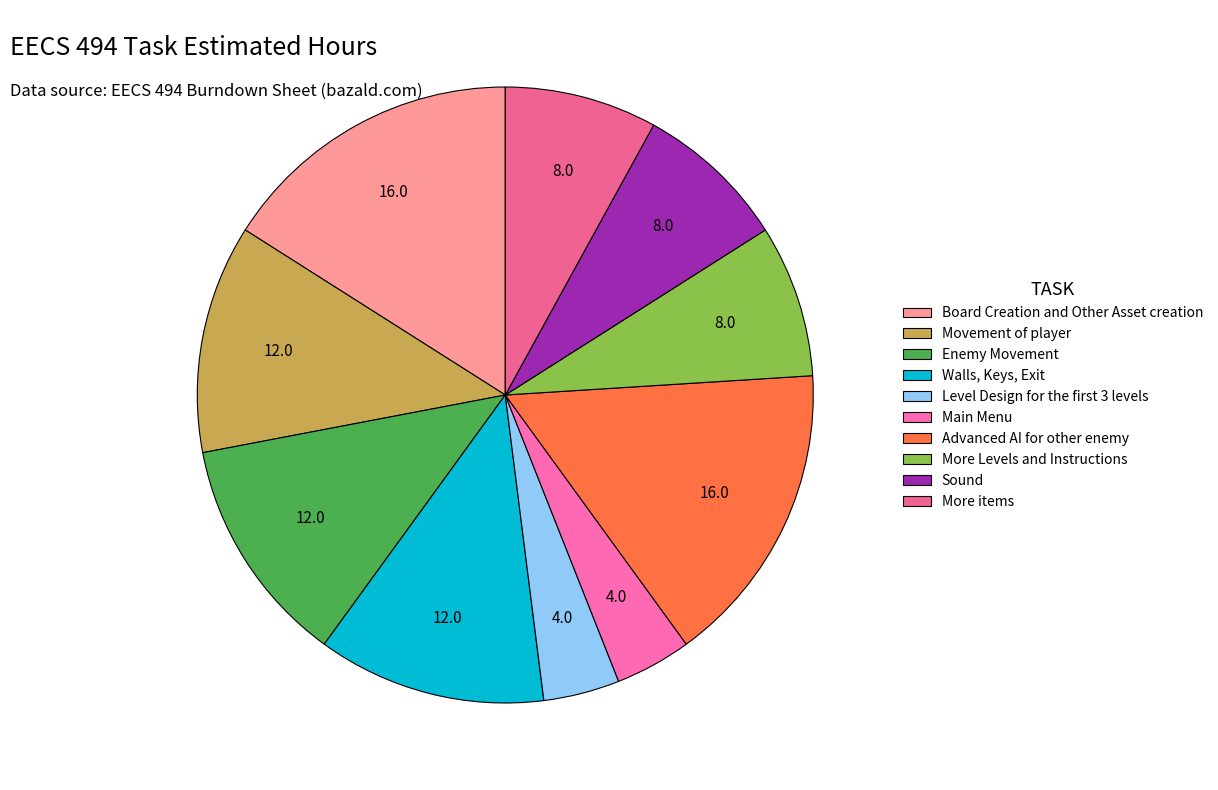

How many segments does this pie chart have?

10